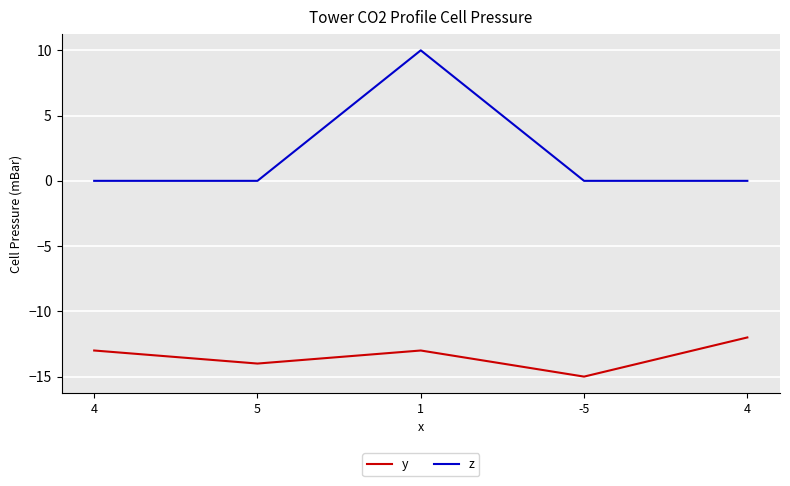

List the series in order of their overall mean, highest first.

z, y